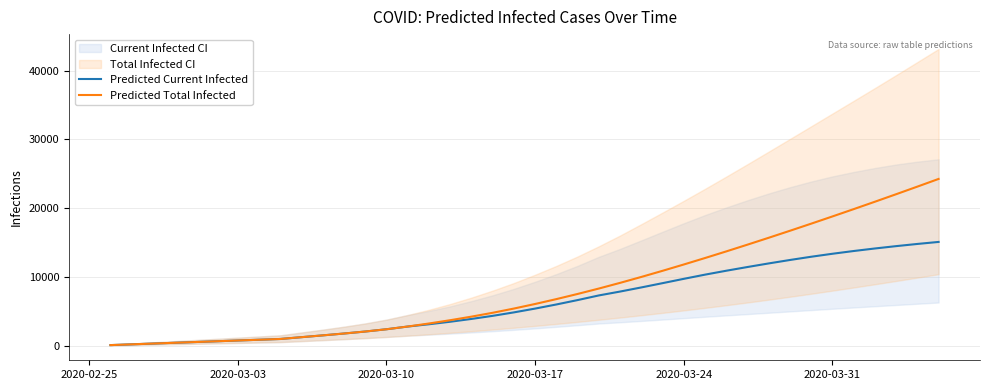

How many lines are shown in the chart?

2